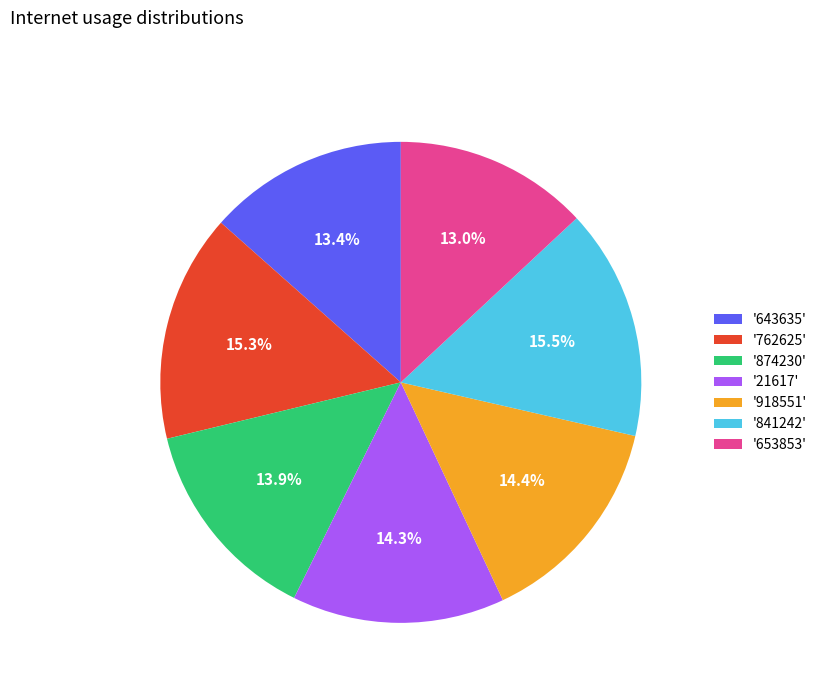

Is '918551' the majority of the pie?

No